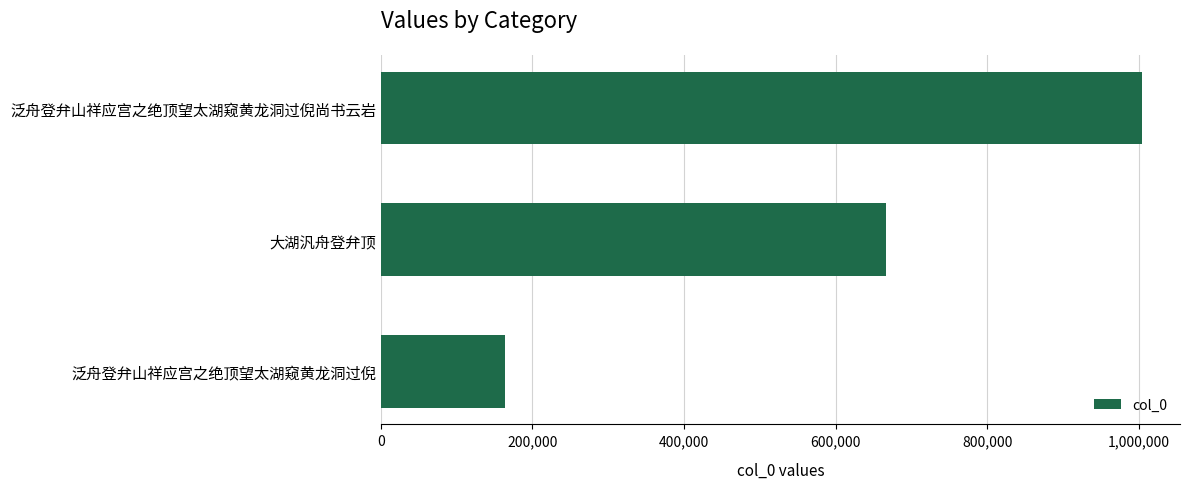

What is the change in value from 泛舟登弁山祥应宫之绝顶望太湖窥黄龙洞过倪 to 大湖汎舟登弁顶?

+502288